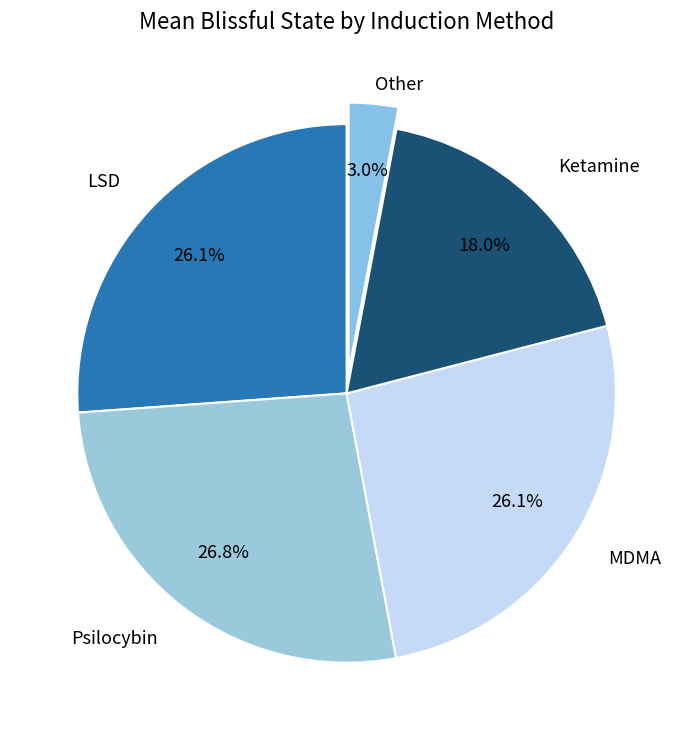

Between MDMA and Psilocybin, which is larger?

Psilocybin